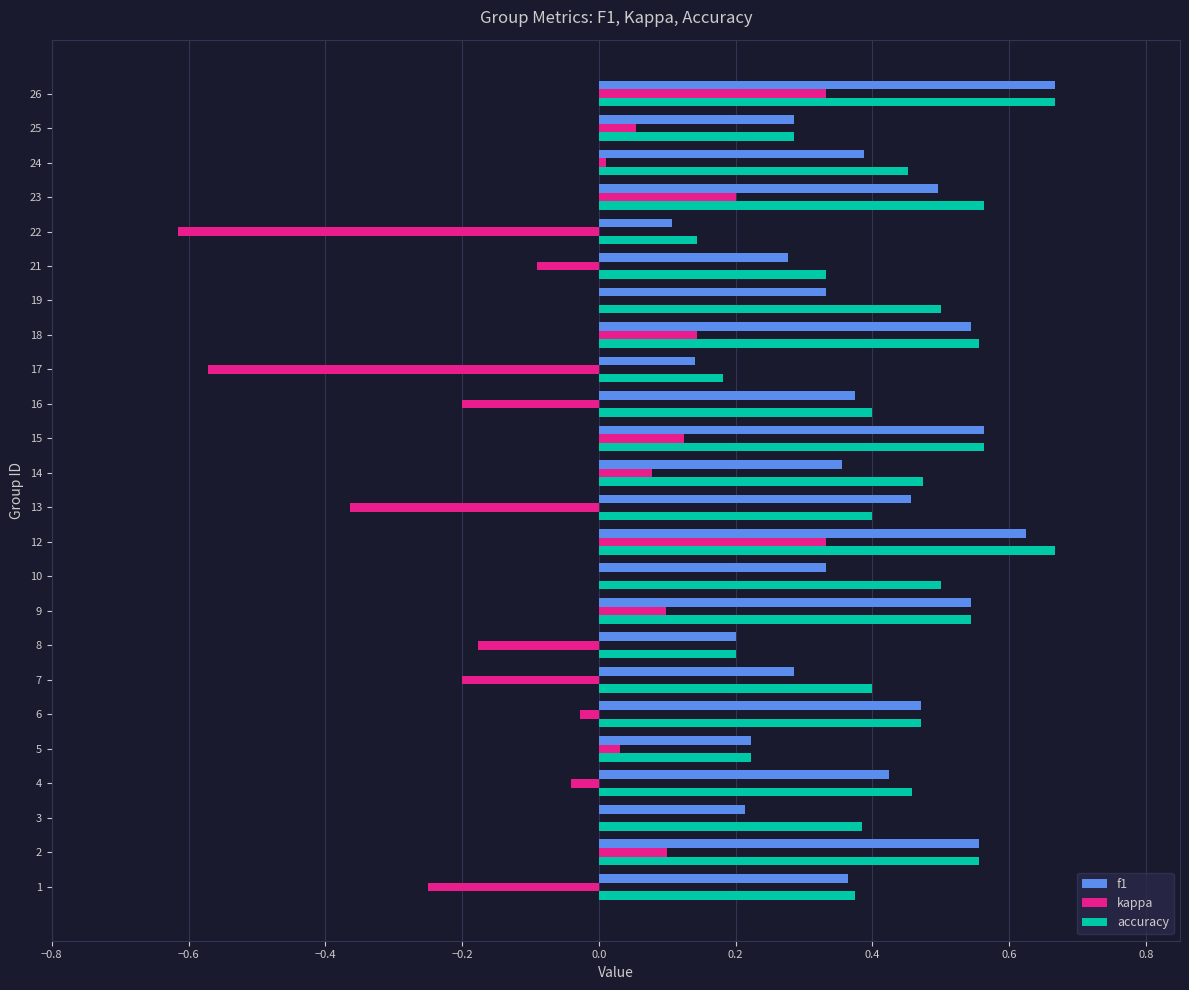

The value of f1 at 25 is 0.3. True or false?

True